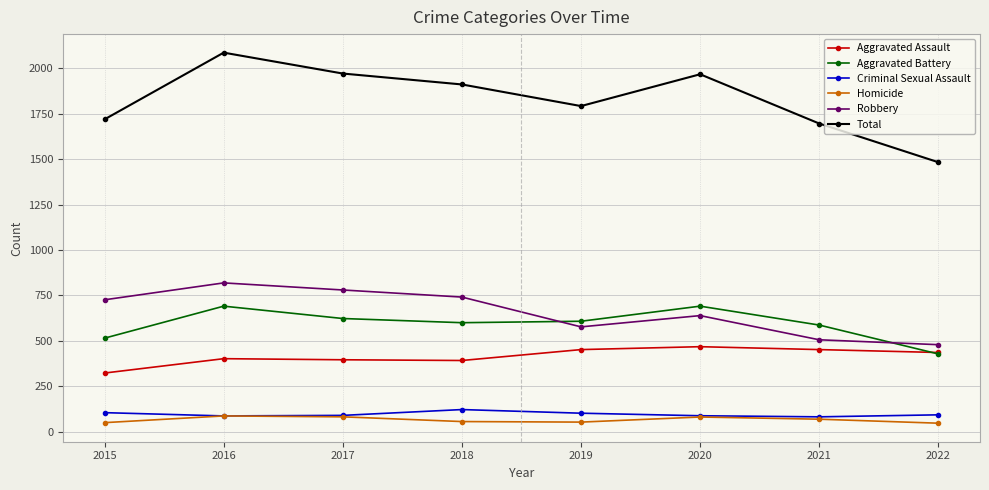

Rank the series by their maximum value, from lowest to highest.

Homicide, Criminal Sexual Assault, Aggravated Assault, Aggravated Battery, Robbery, Total